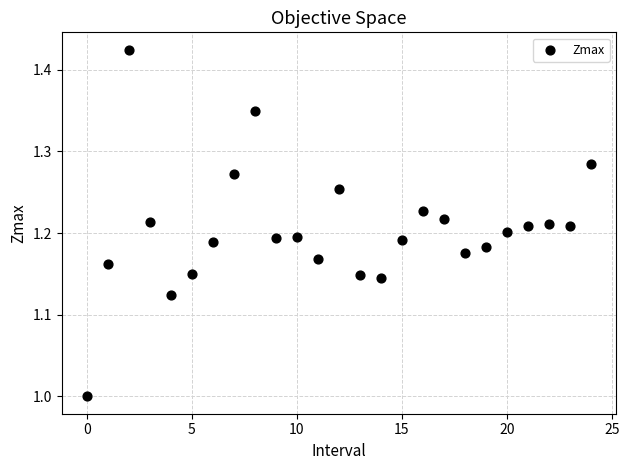

What is the range of Y values (max minus min)?

0.4